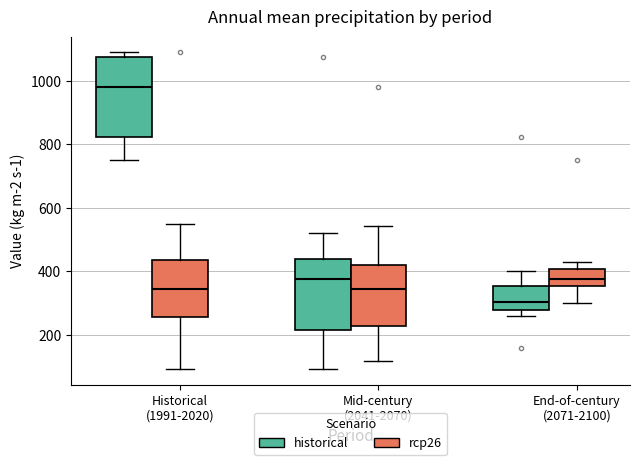

Where does the upper whisker of the box for End-of-century (2071-2100) (historical) end on the y-axis? The values are not printed on the chart, so give them approximately, as read against the axis.

400